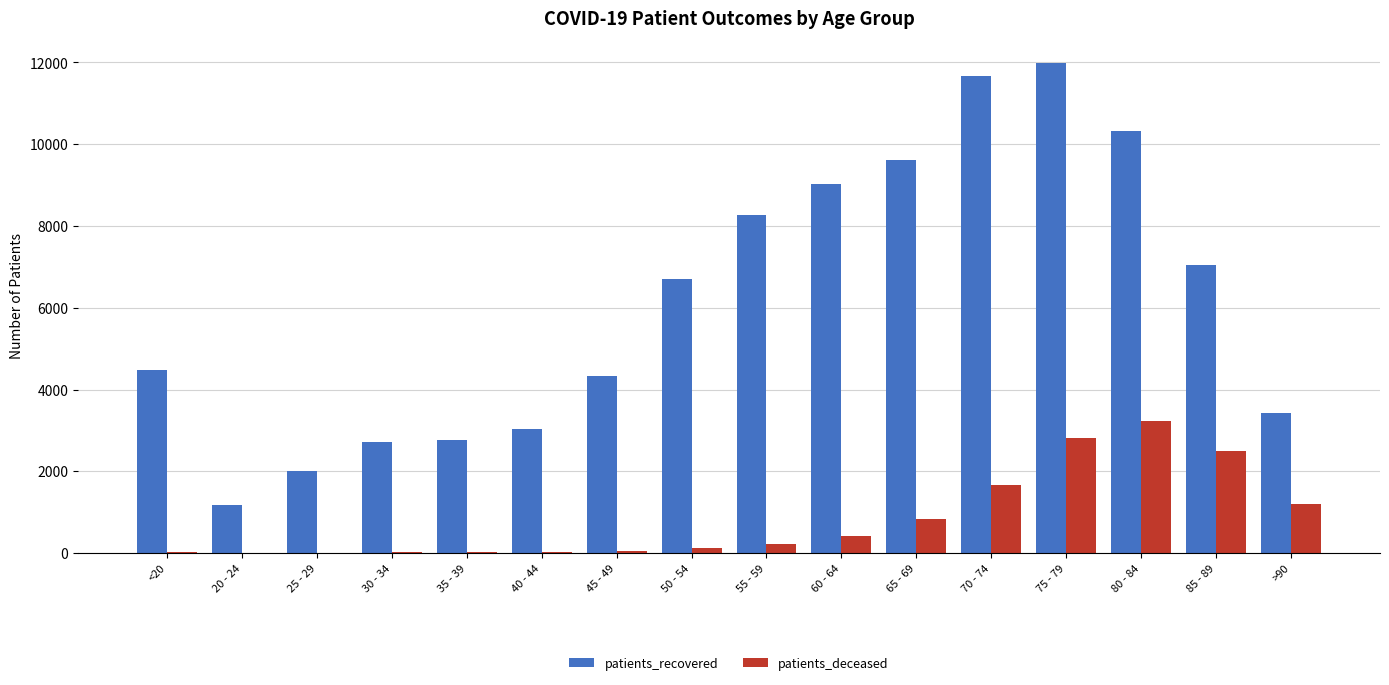

What is the maximum value for patients_recovered?

11992